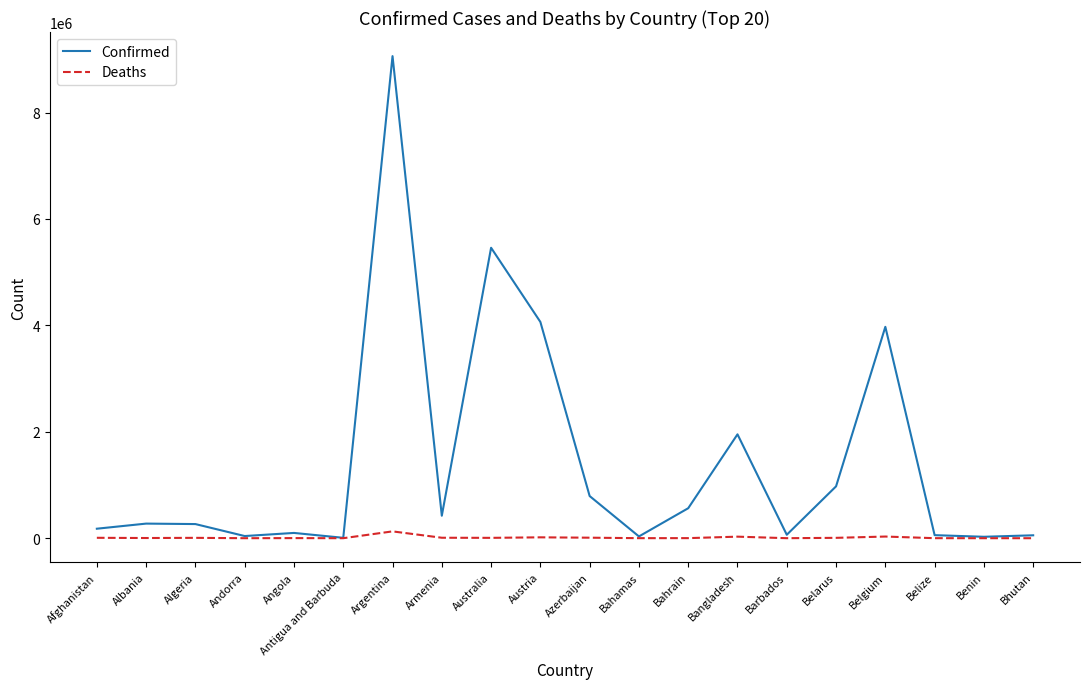

Which series has the largest total across all categories?

Confirmed